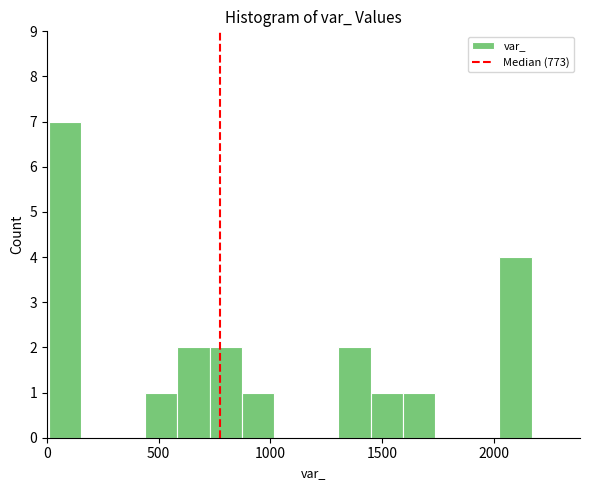

Around what value on the x-axis is the tallest bar? Give the approximate position of its centre, as read against the axis.

100